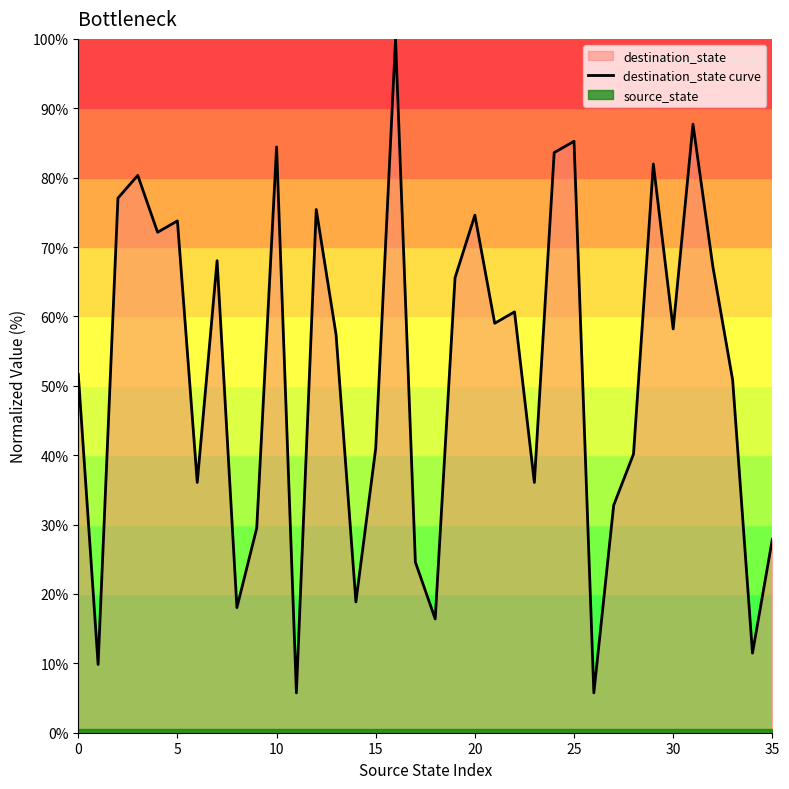

Reading right to left, transcribe all the data shown in this chart.

27.9	11.5	50.8	67.2	87.7	58.2	82.0	40.2	32.8	5.7	85.2	83.6	36.1	60.7	59.0	74.6	65.6	16.4	24.6	100.0	41.0	18.9	57.4	75.4	5.7	84.4	29.5	18.0	68.0	36.1	73.8	72.1	80.3	77.0	9.8	51.6